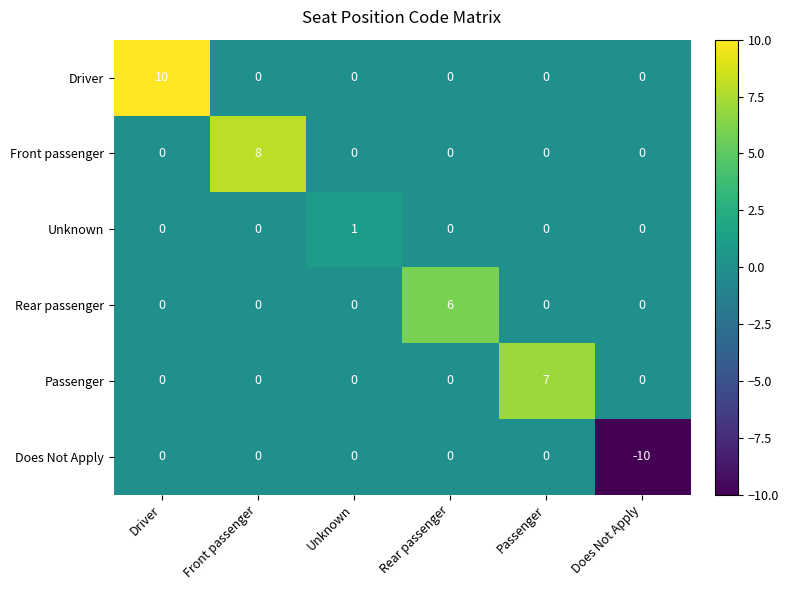

The Unknown series shows -1 at Front passenger. True or false?

False